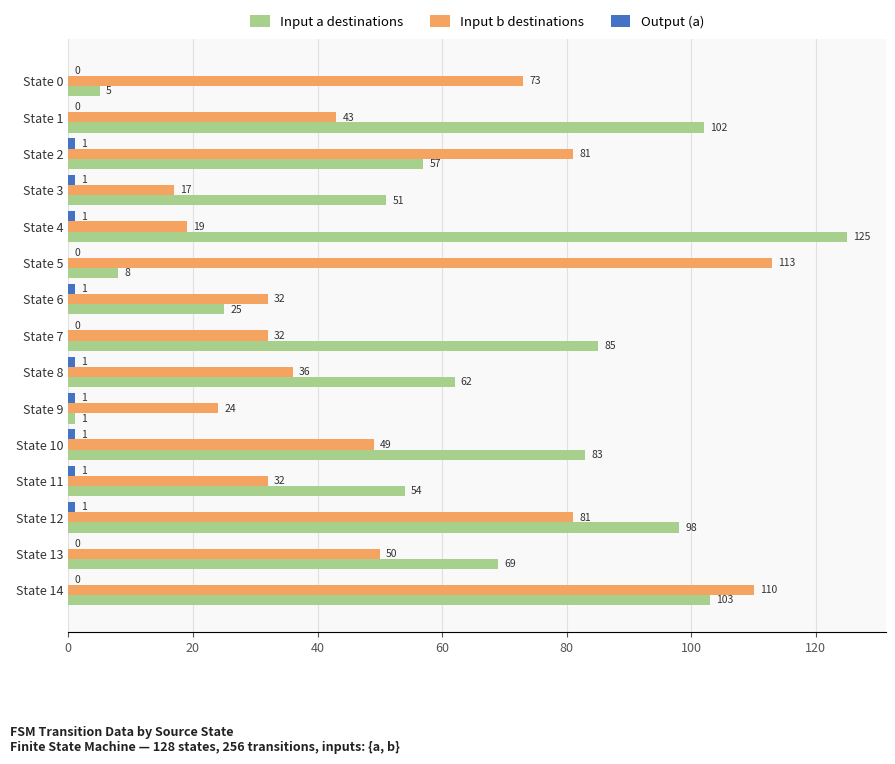

The Input a destinations series shows 33 at State 2. True or false?

False